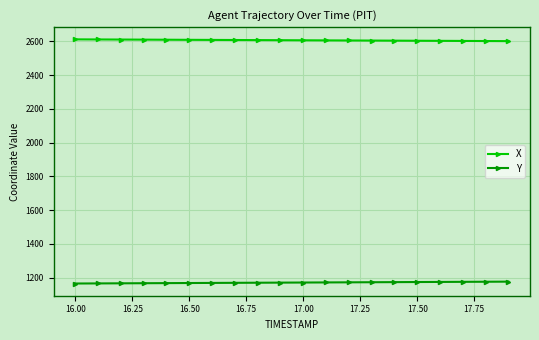

Rank the series by their average value, from lowest to highest.

Y, X